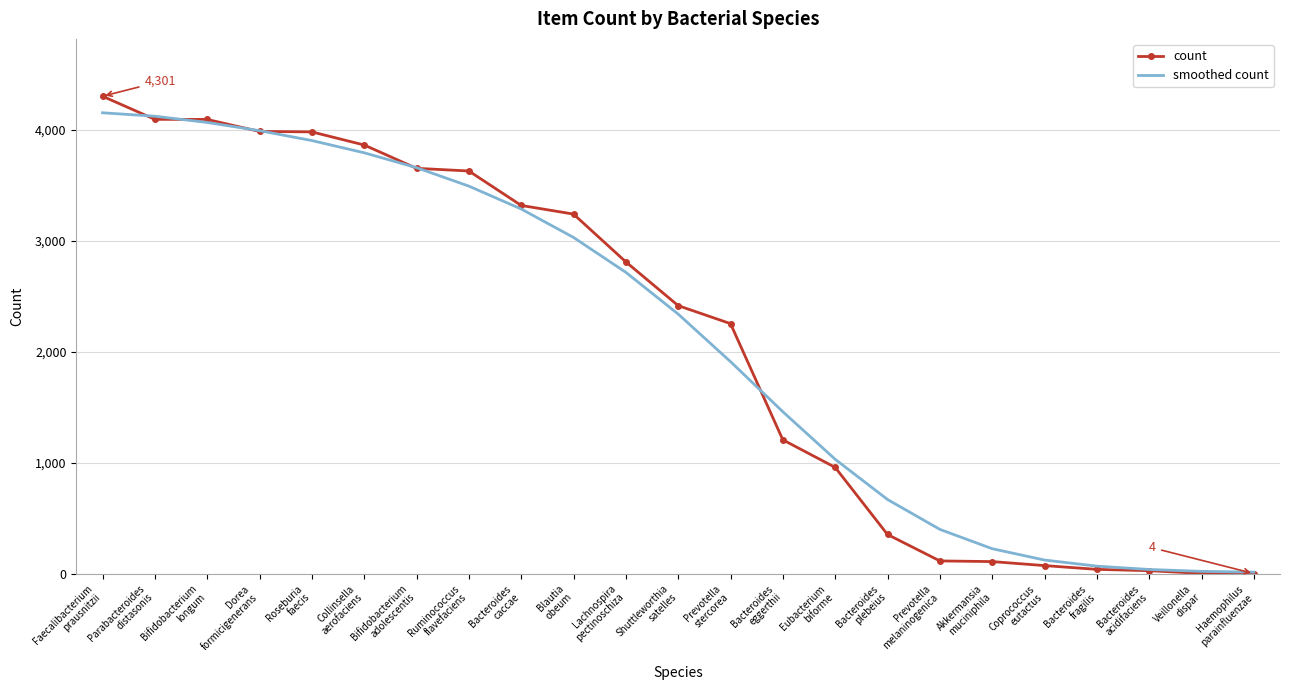

What is the maximum value shown in the chart?

4301